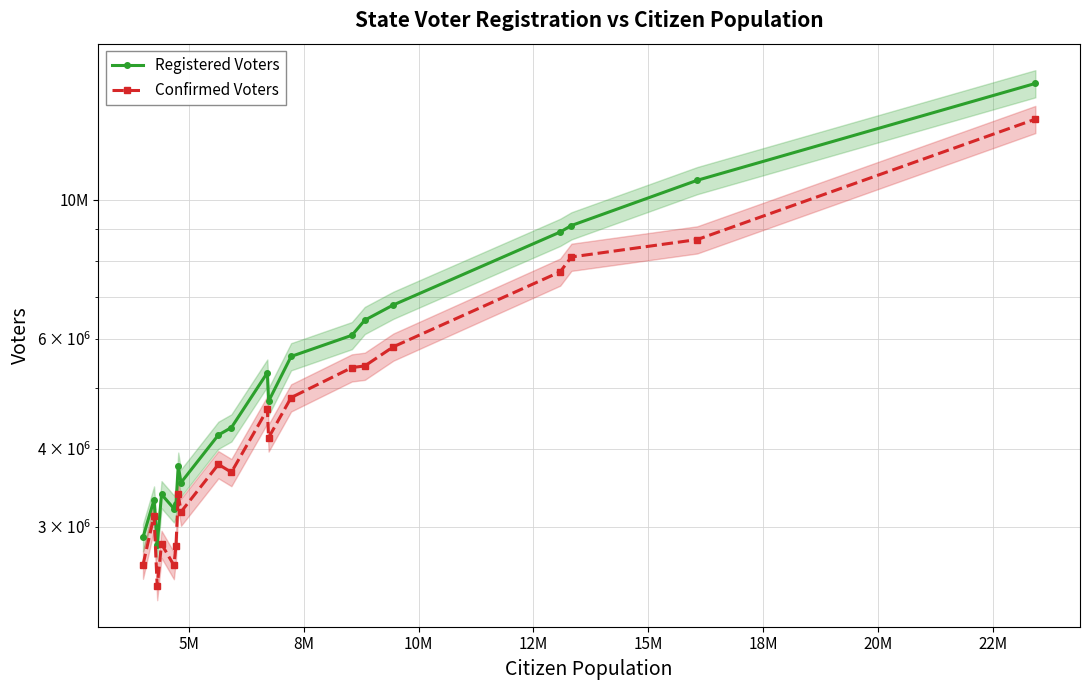

What is the minimum value for Registered Voters?

2811000